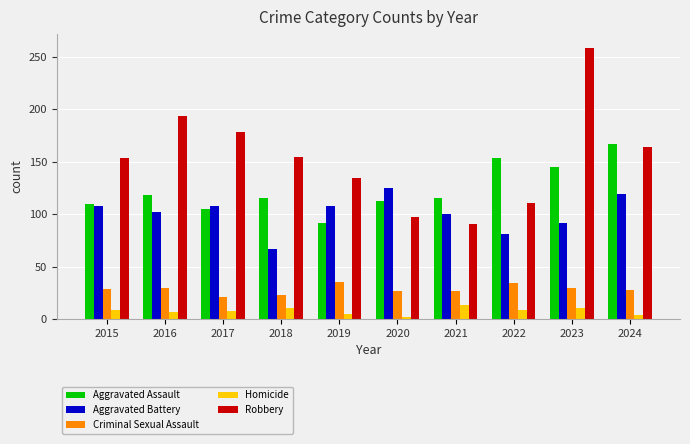

What is the highest value of the Robbery series?

259